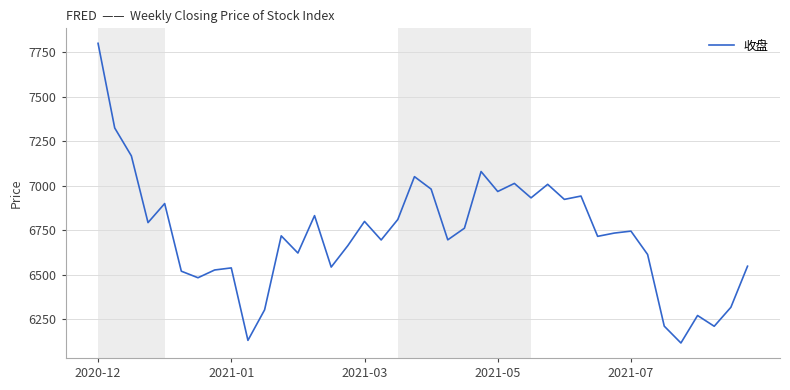

What is the difference between the maximum and minimum values?

1682.8